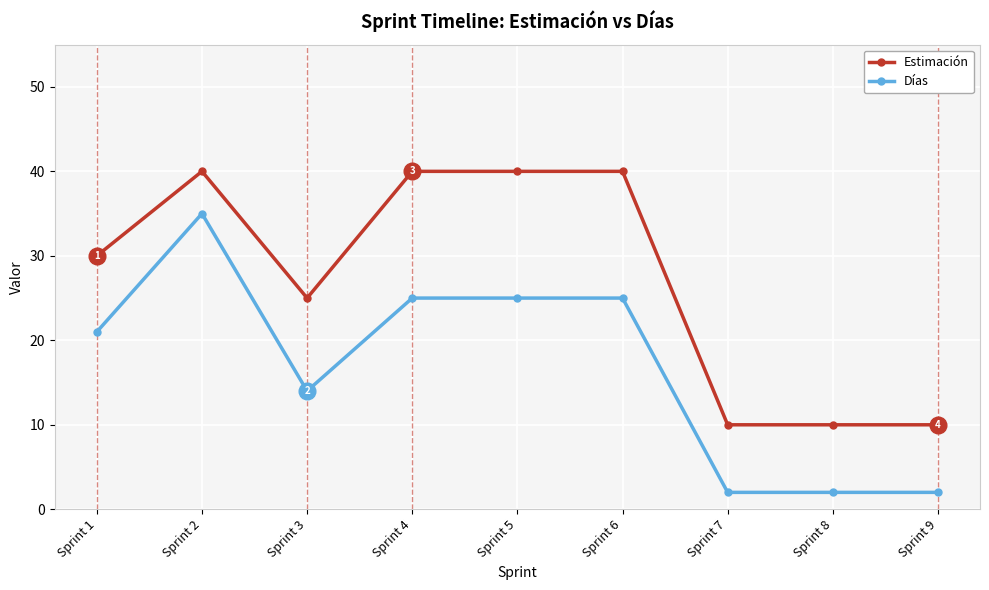

True or false: Días has a value of 16 at Sprint 2.

False